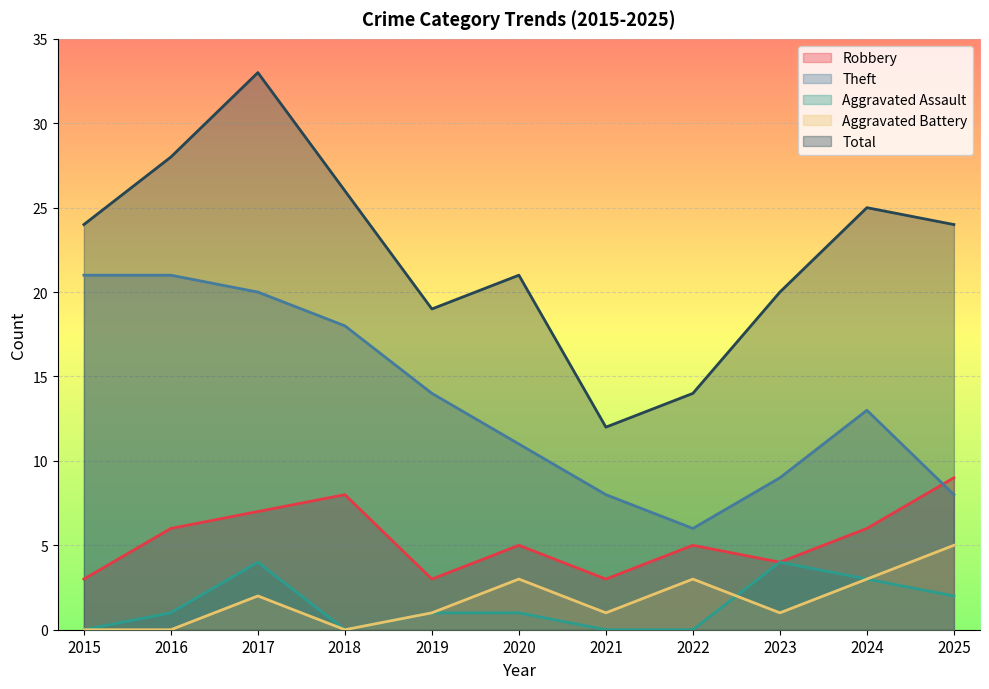

What is the maximum value shown in the chart?

33